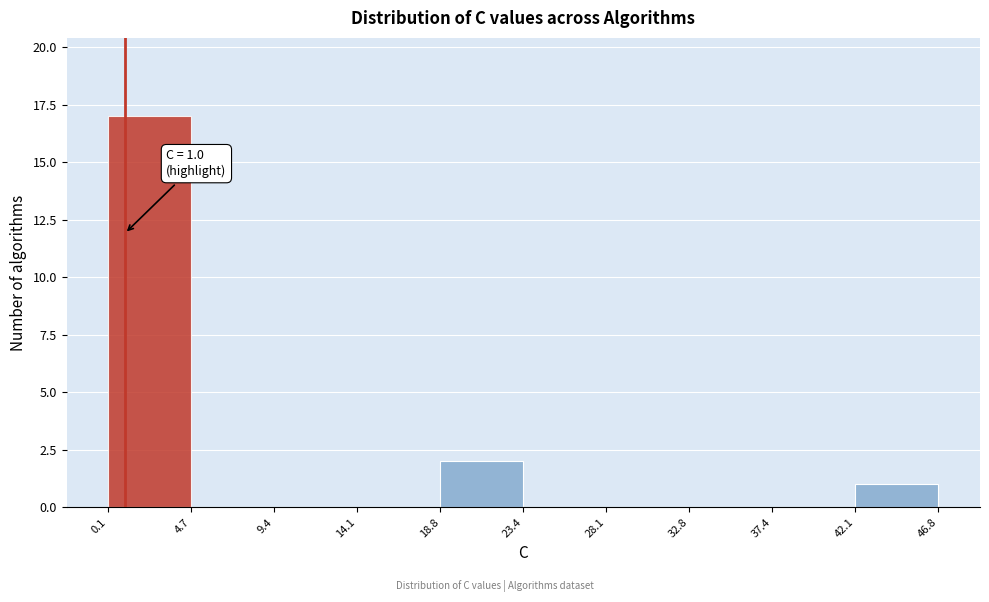

Over which range of the x-axis is the bar tallest?

0.1 to 4.7